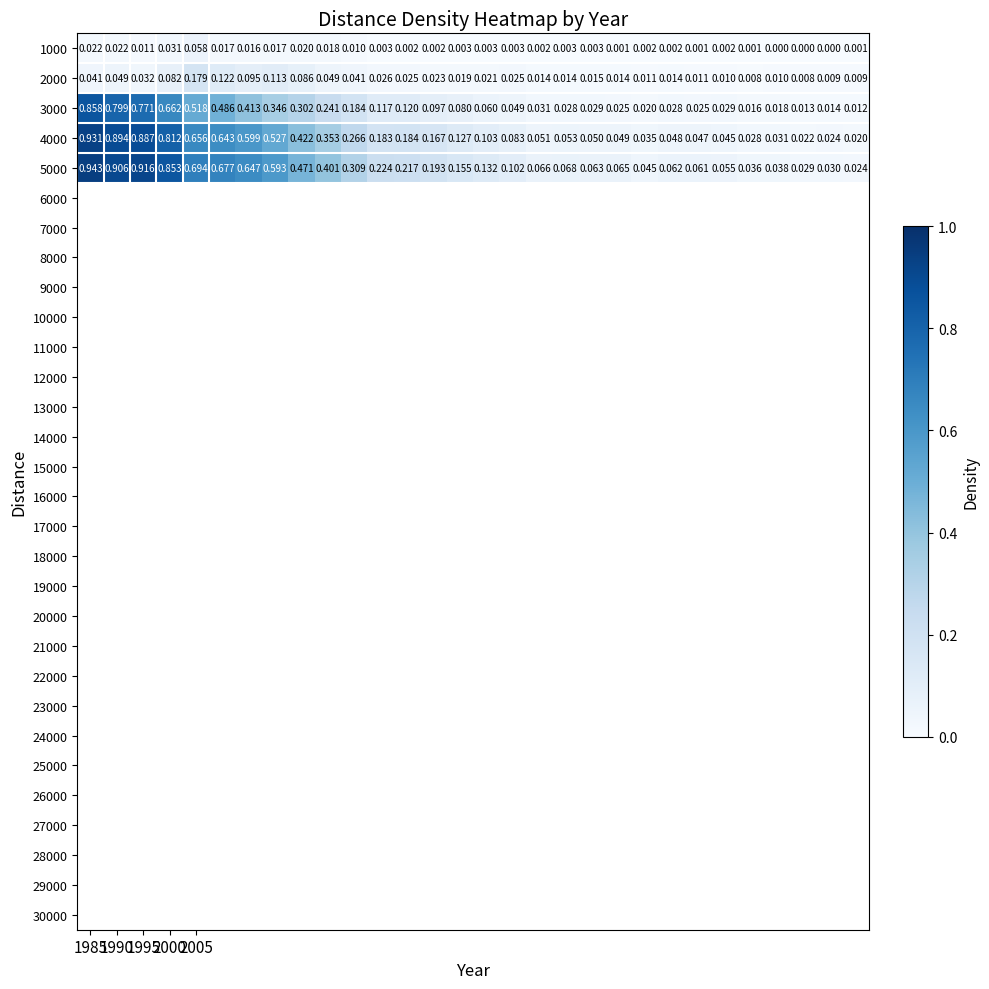

Count the number of categories in the chart.

30